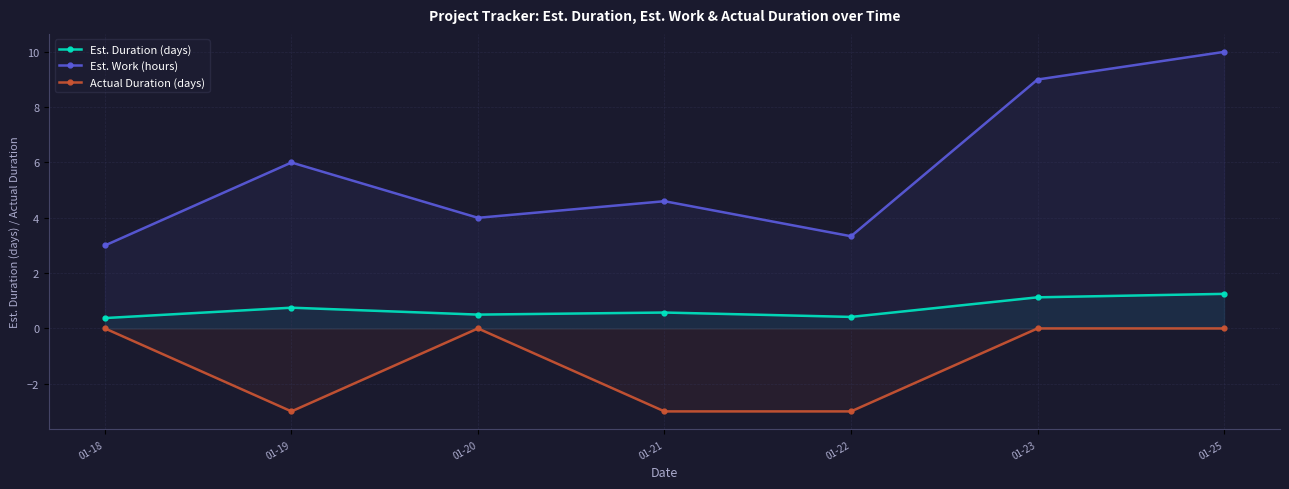

The Est. Work (hours) series shows 6.0 at 01-19. True or false?

True